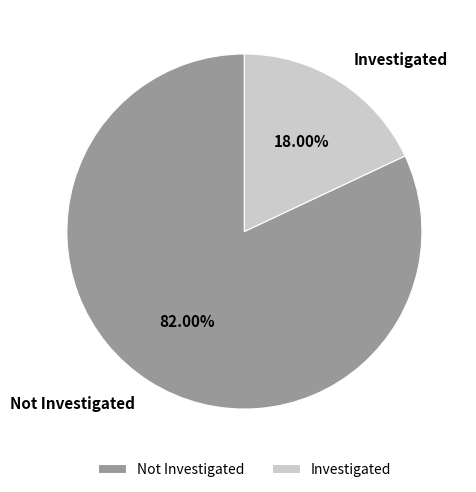

Is Not Investigated the majority of the pie?

Yes